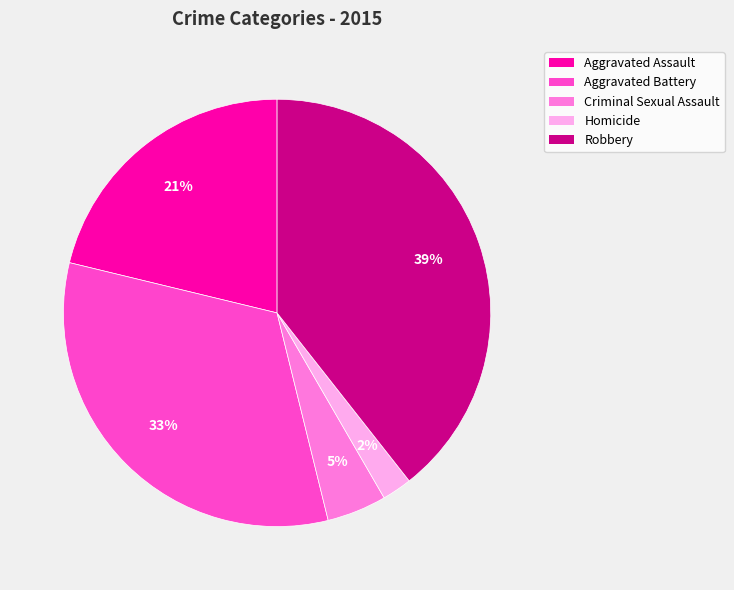

Combined, do Homicide and Criminal Sexual Assault account for over 50%?

No